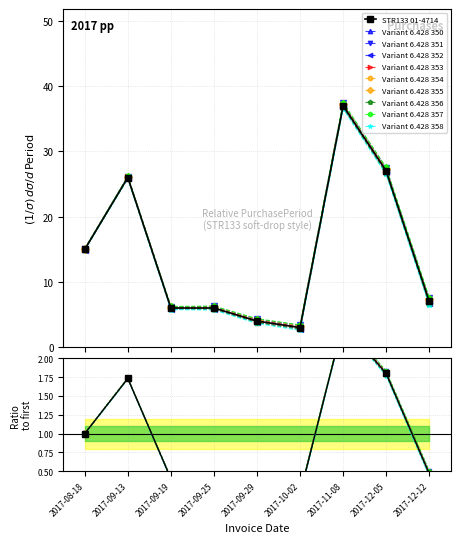

Where does the data first go above 7?

2017-08-18